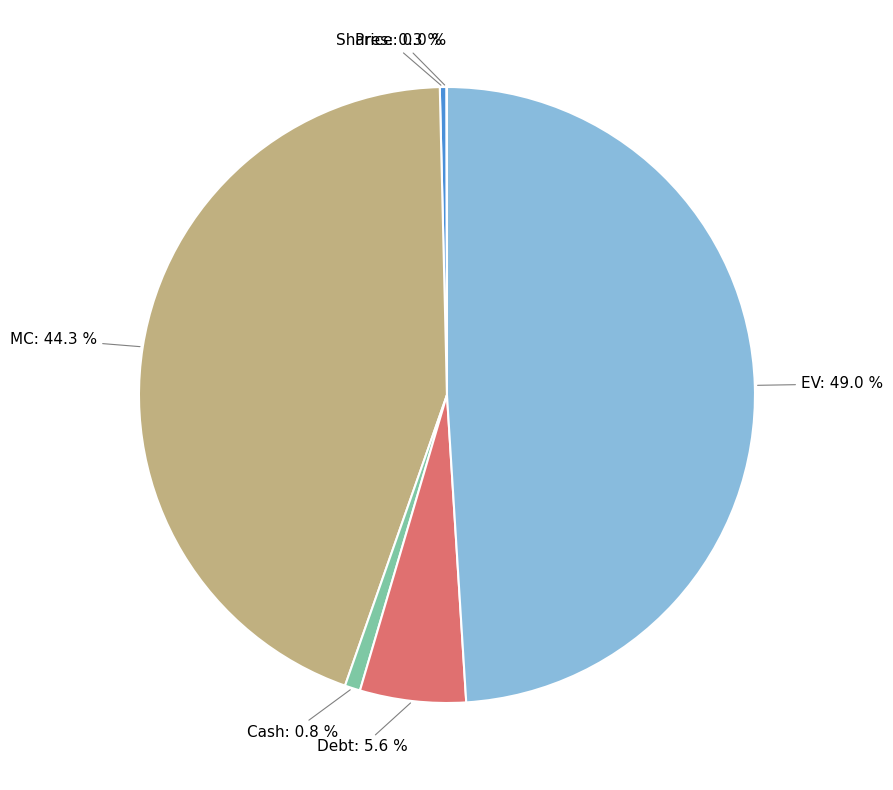

Is there a majority slice in this chart?

No